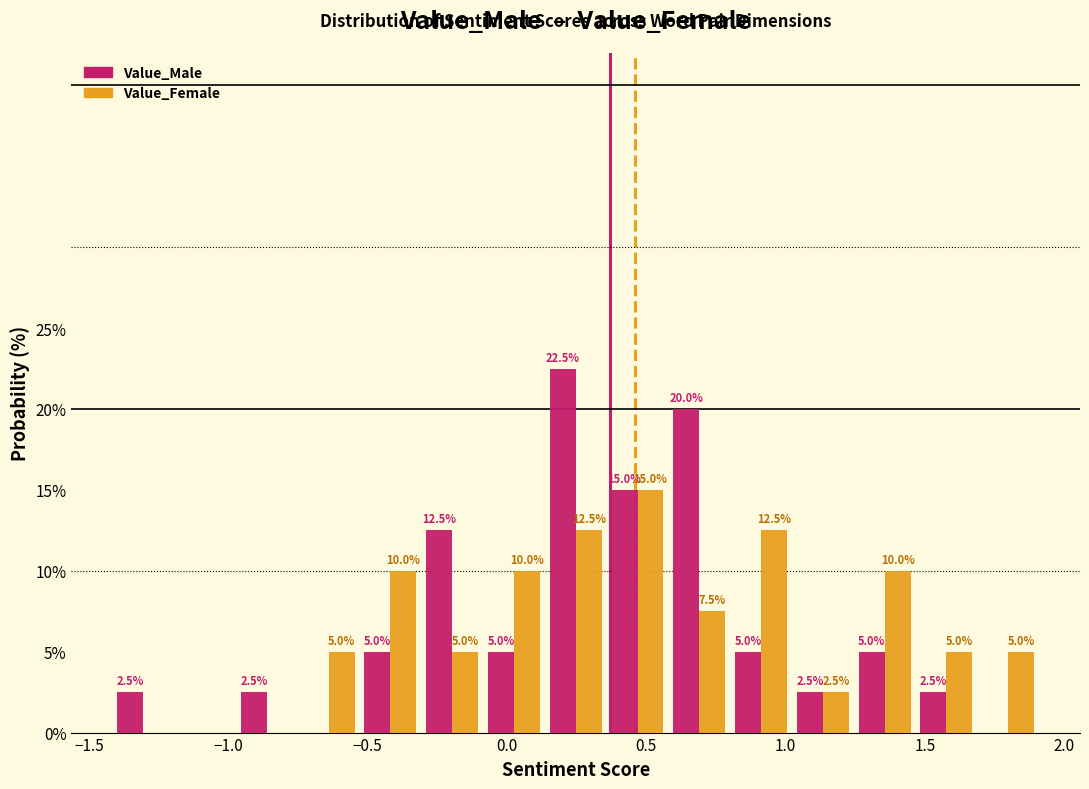

In the Value_Female series, which range on the x-axis has the tallest bar?

0.35 to 0.60